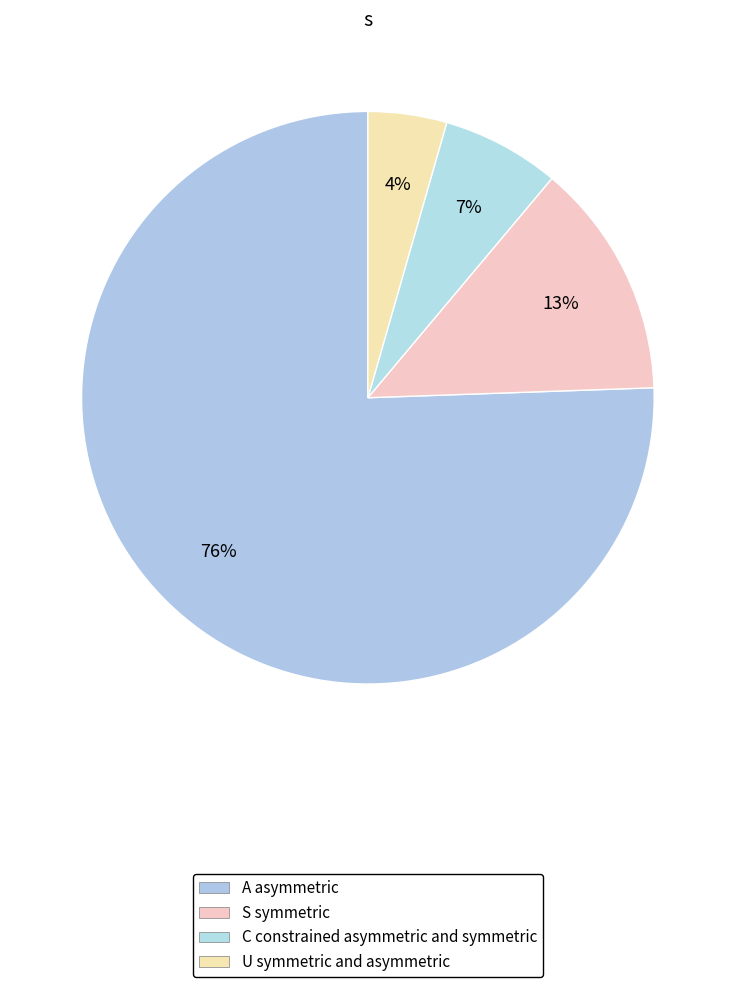

How many segments does this pie chart have?

4